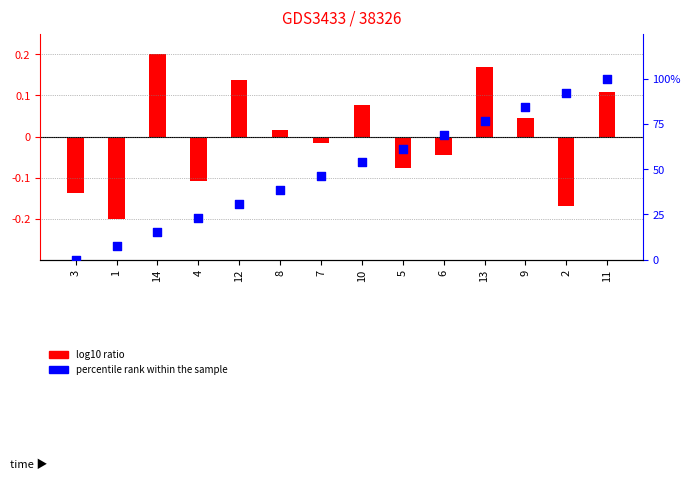

At which category is the sum across all series the highest?

11